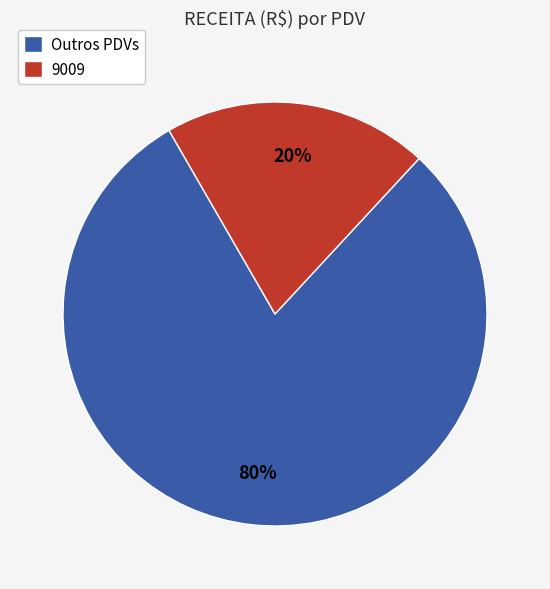

To the nearest percent, what is the average slice percentage?

50%